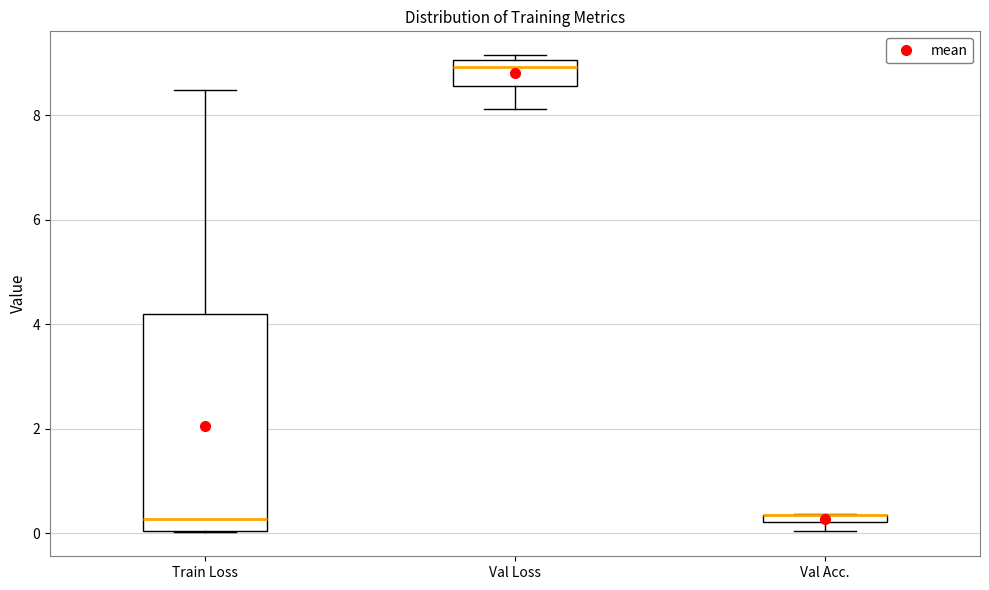

Which box is the tallest, from its lower edge to its upper edge?

Train Loss